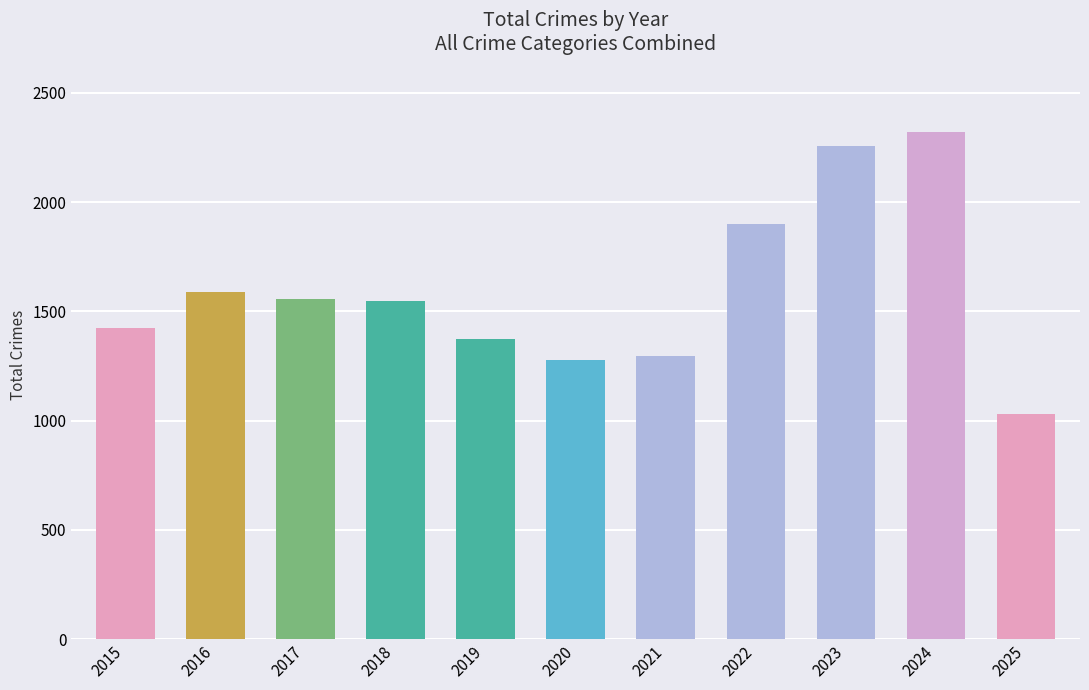

What is the difference between the values at 2020 and 2019?

96